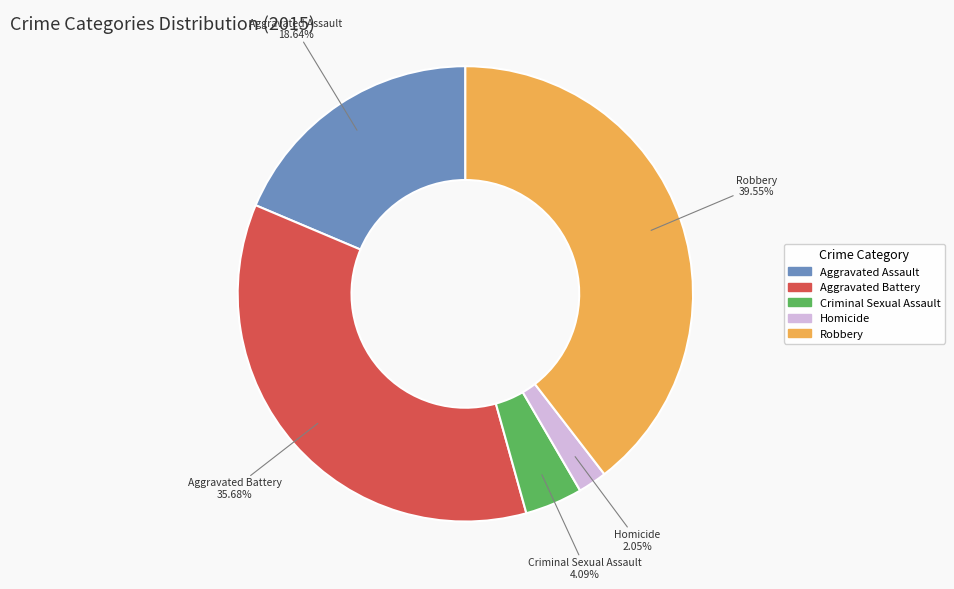

Do Aggravated Battery and Aggravated Assault together represent more than half of the pie?

Yes